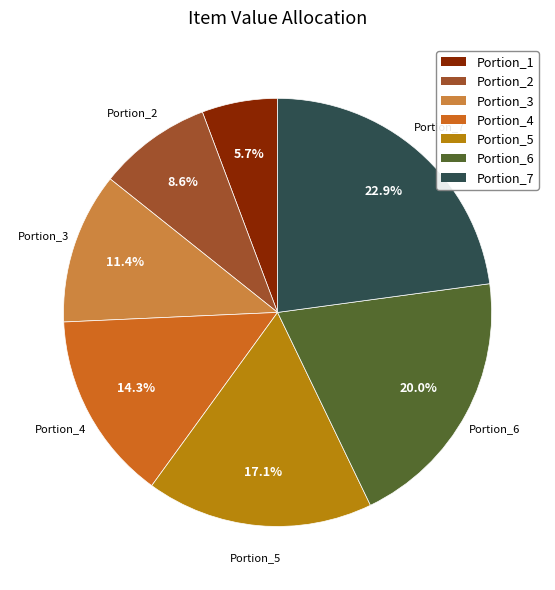

Is it true that Portion_1 is 11% of the pie?

False